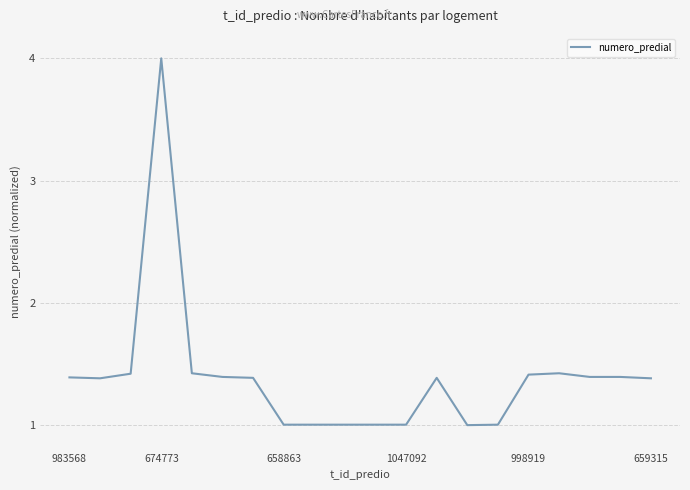

What is the difference between the maximum and minimum values?

3.0